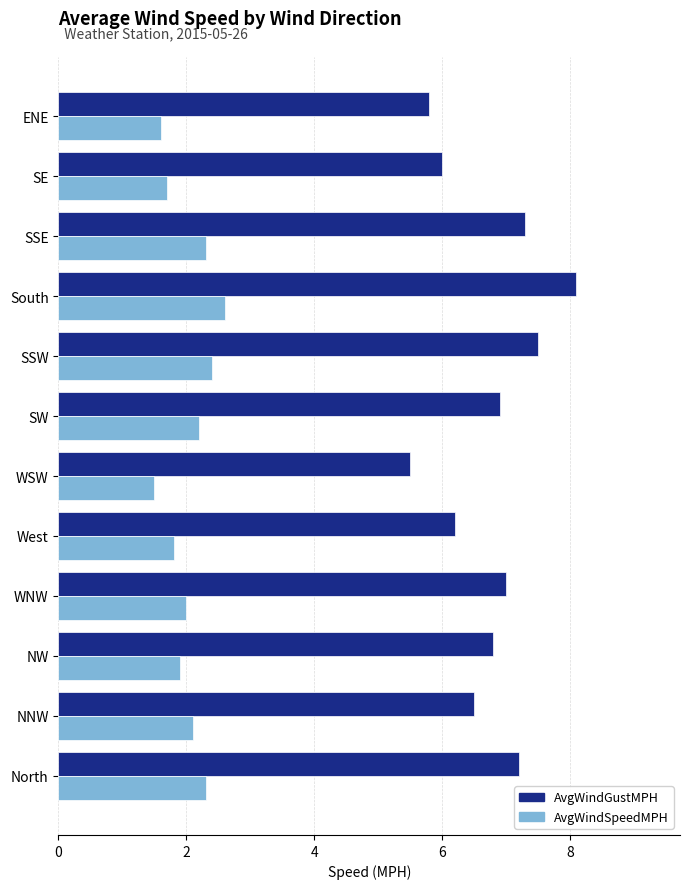

What is the difference between the AvgWindGustMPH values at WNW and WSW?

1.5